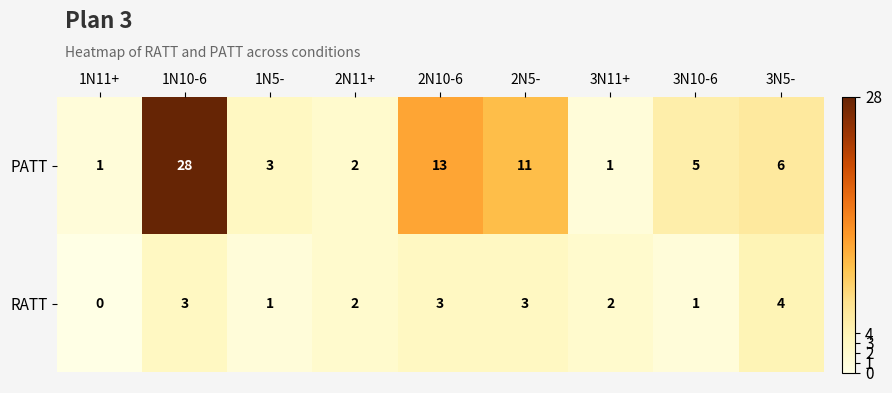

What is the maximum value for PATT?

28